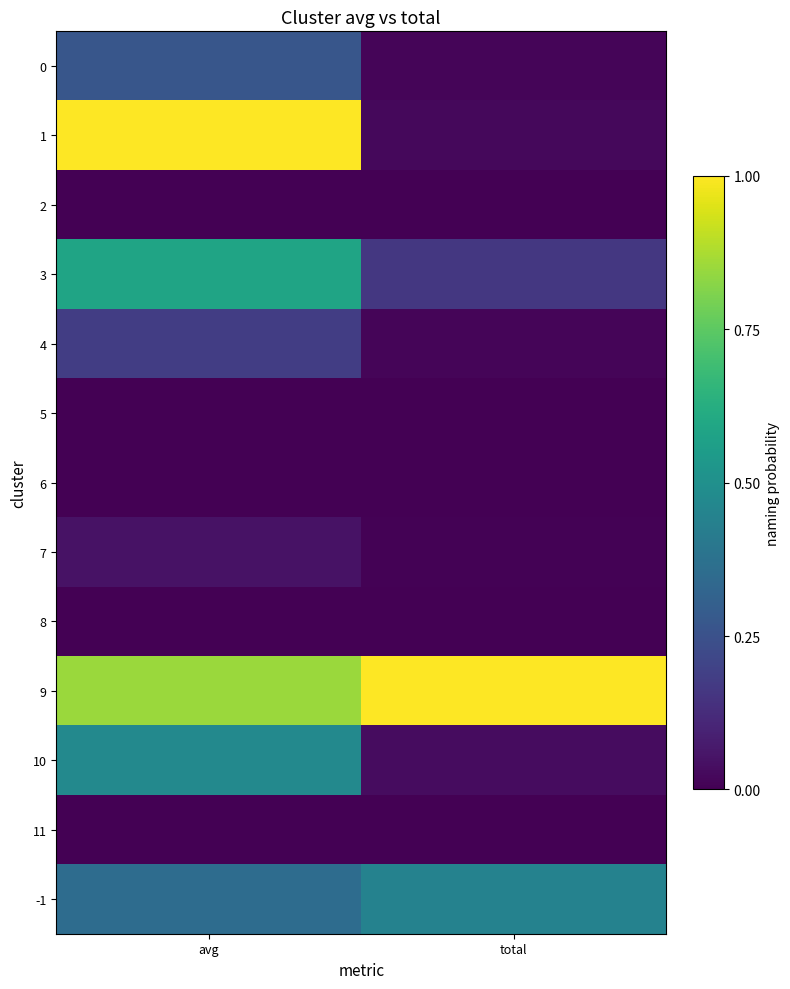

Which has a higher value, avg or total?

avg